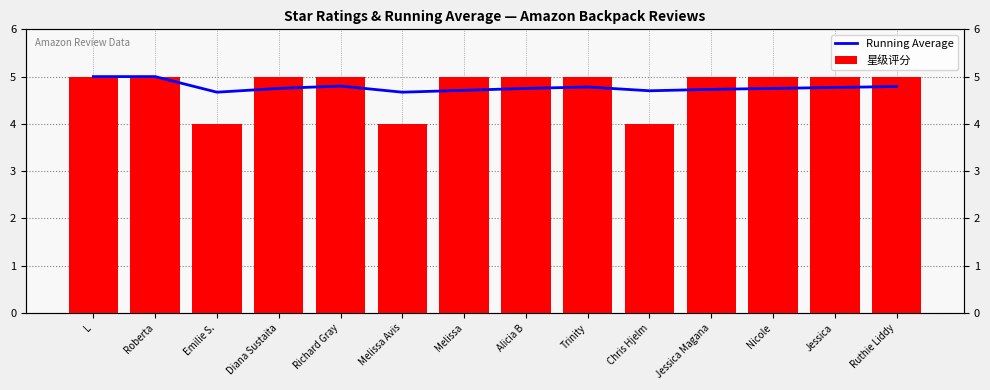

Count the number of categories in the chart.

14